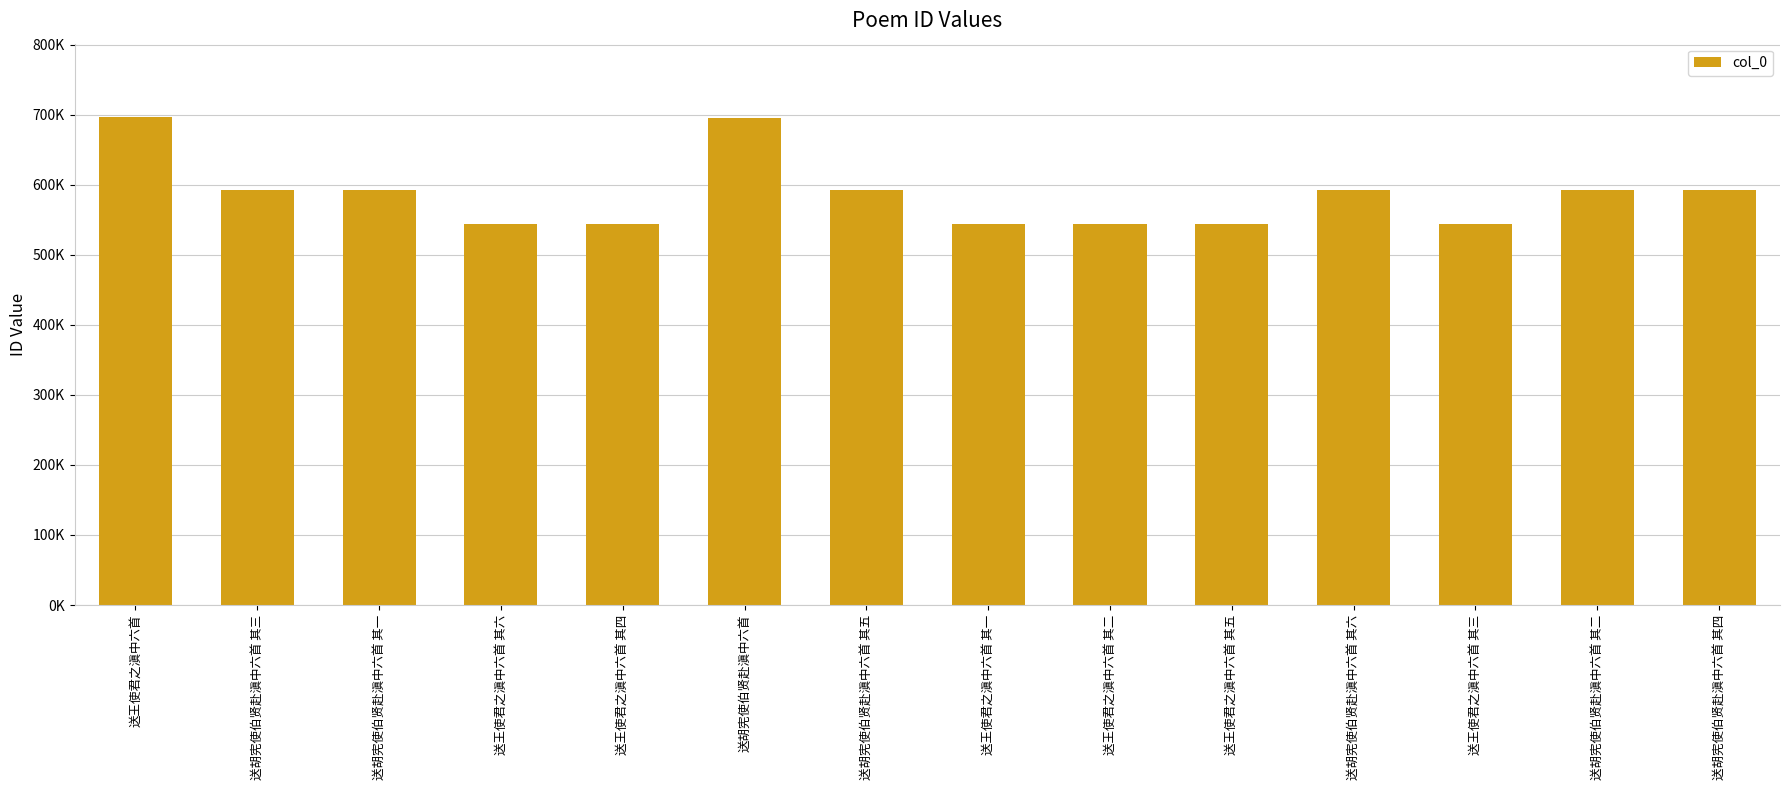

Are the bars grouped side by side (vs. stacked)?

No